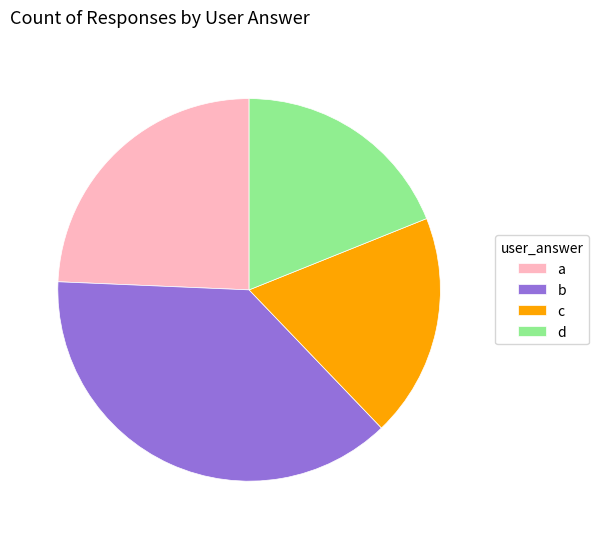

Do d and a together represent more than half of the pie?

No